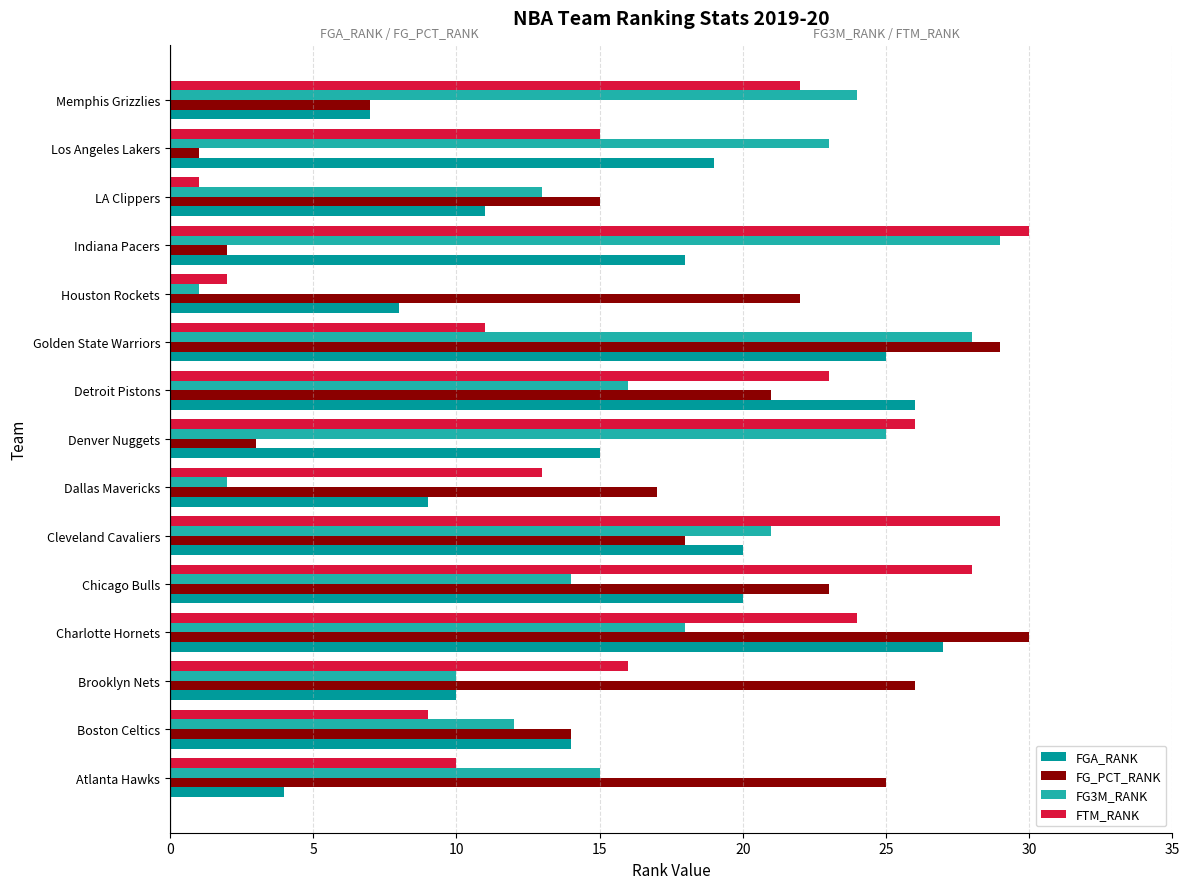

List the labels in order of FG_PCT_RANK value, smallest first.

Los Angeles Lakers, Indiana Pacers, Denver Nuggets, Memphis Grizzlies, Boston Celtics, LA Clippers, Dallas Mavericks, Cleveland Cavaliers, Detroit Pistons, Houston Rockets, Chicago Bulls, Atlanta Hawks, Brooklyn Nets, Golden State Warriors, Charlotte Hornets